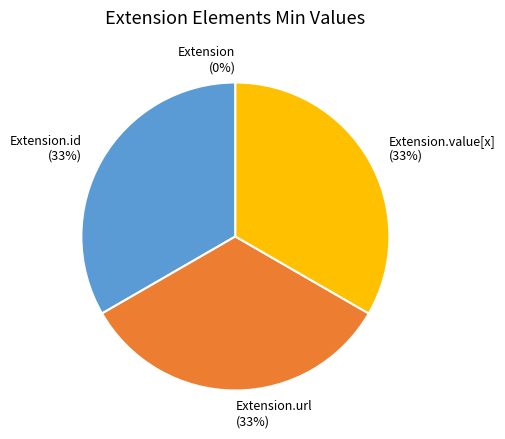

To the nearest percent, what is the average slice percentage?

25%